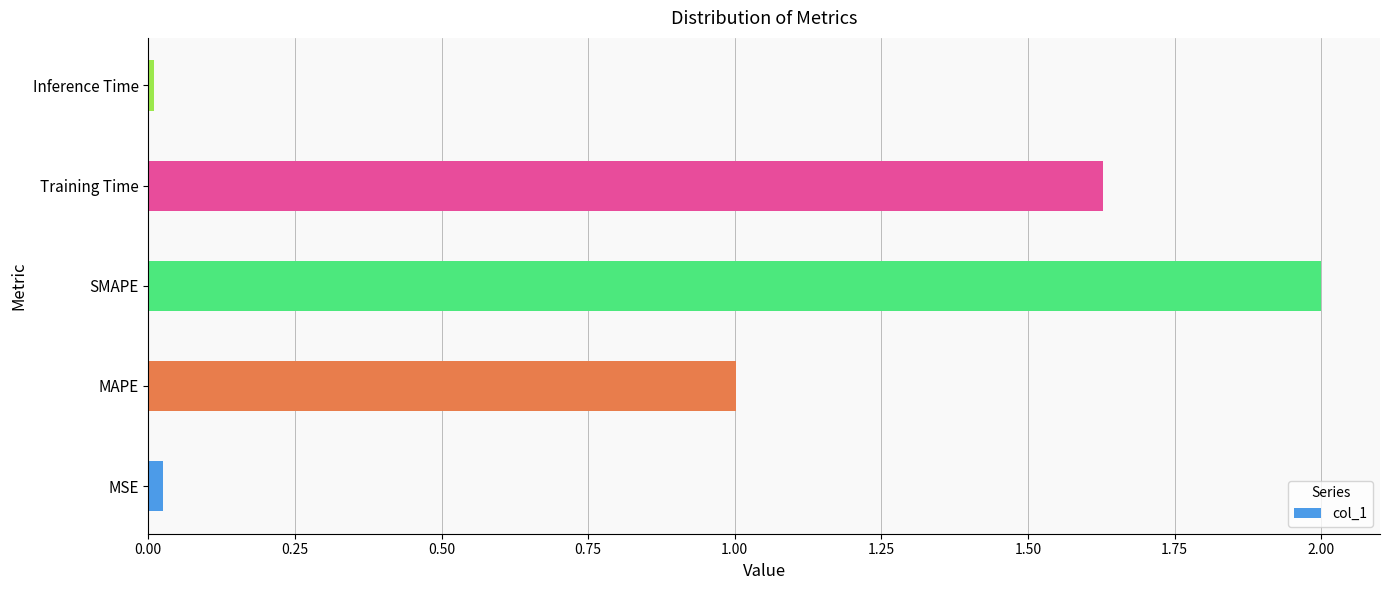

What is the difference between the maximum and minimum values?

2.0